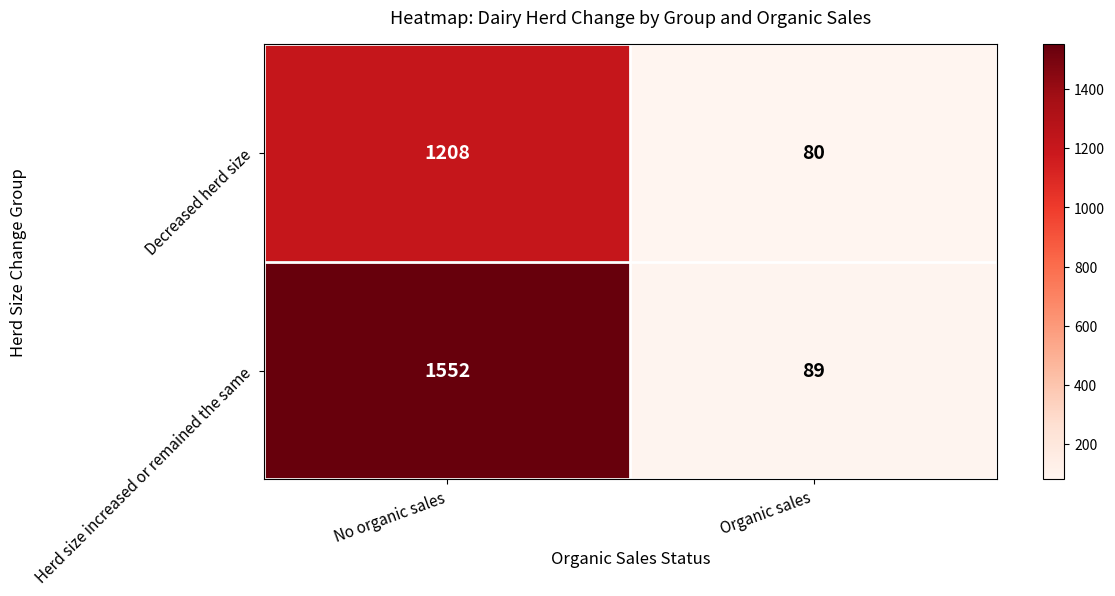

The Herd size increased or remained the same series shows 148 at Organic sales. True or false?

False